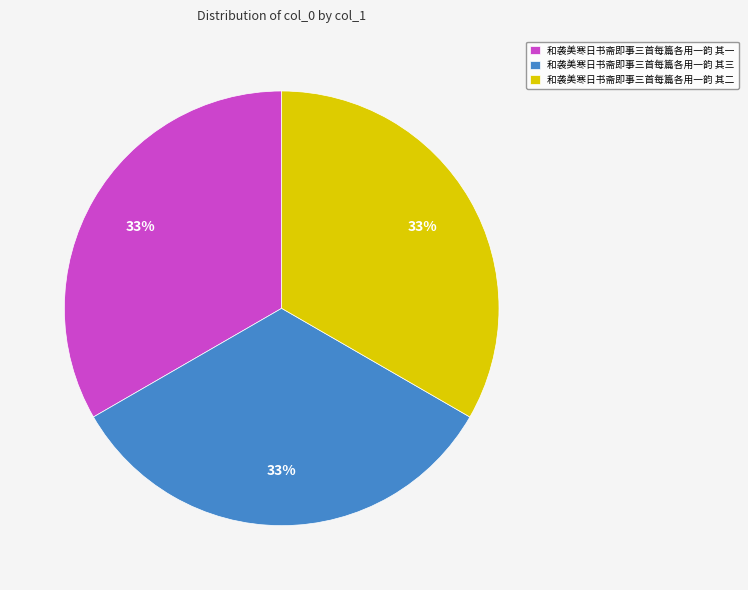

How many slices are in this pie chart?

3